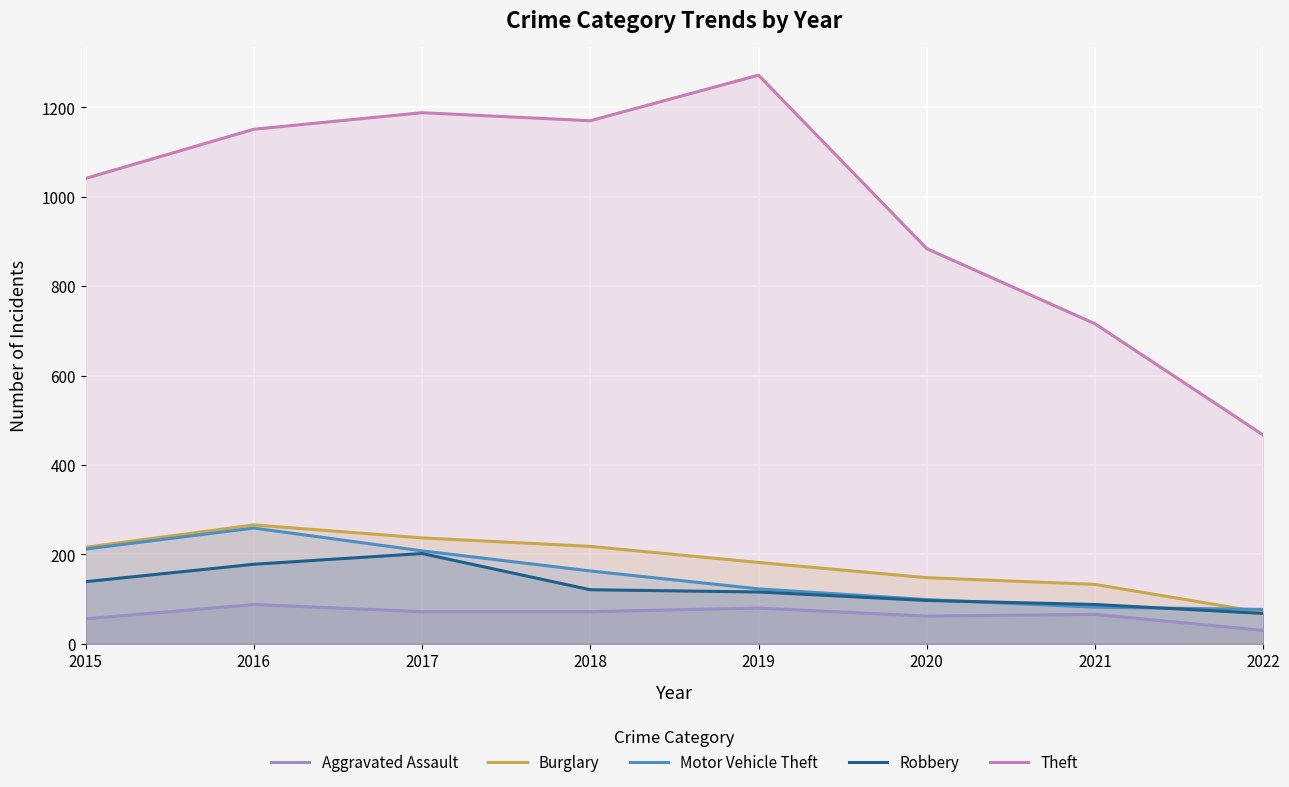

At how many categories does at least one series exceed 1137?

4